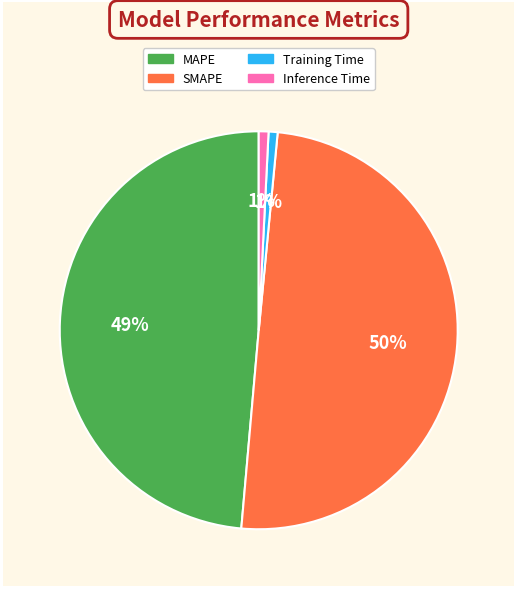

Count the number of slices in the pie.

4